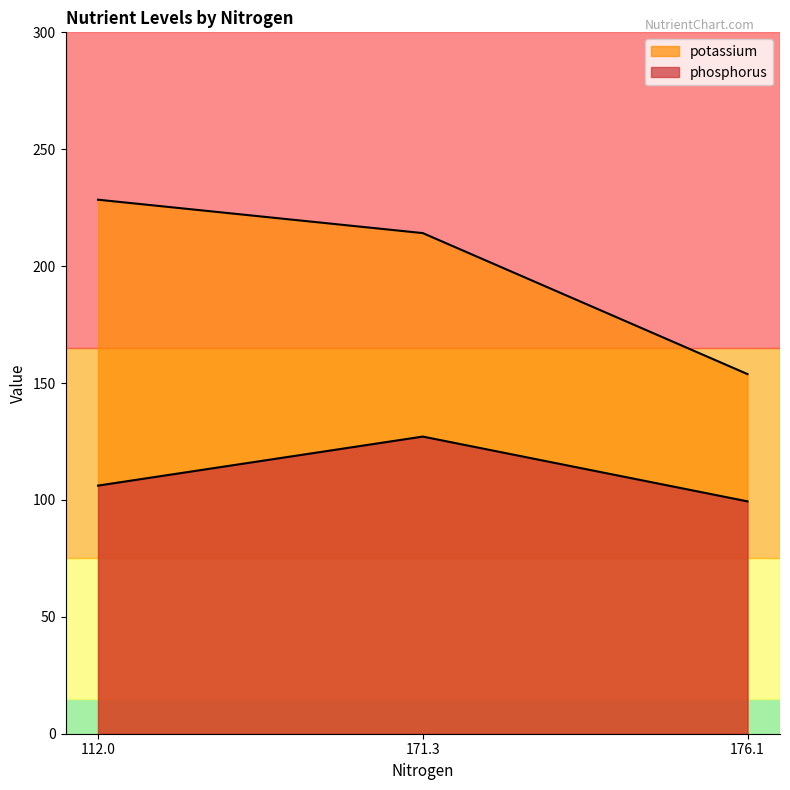

Where does the potassium series first go above 214?

112.0